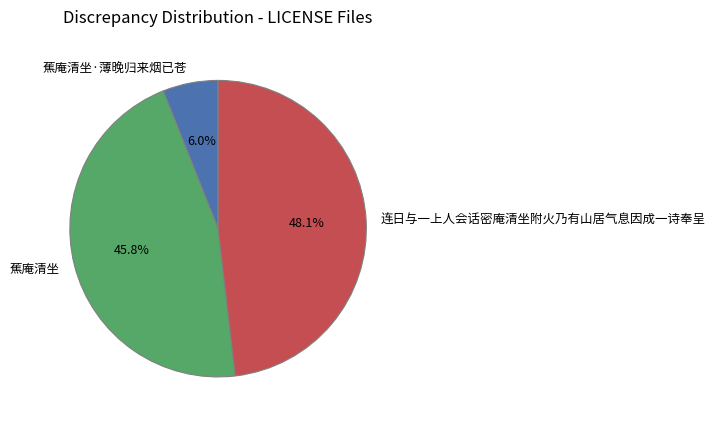

What is the ratio of the value at 蕉庵清坐 to the value at 蕉庵清坐·薄晚归来烟已苍?

7.6